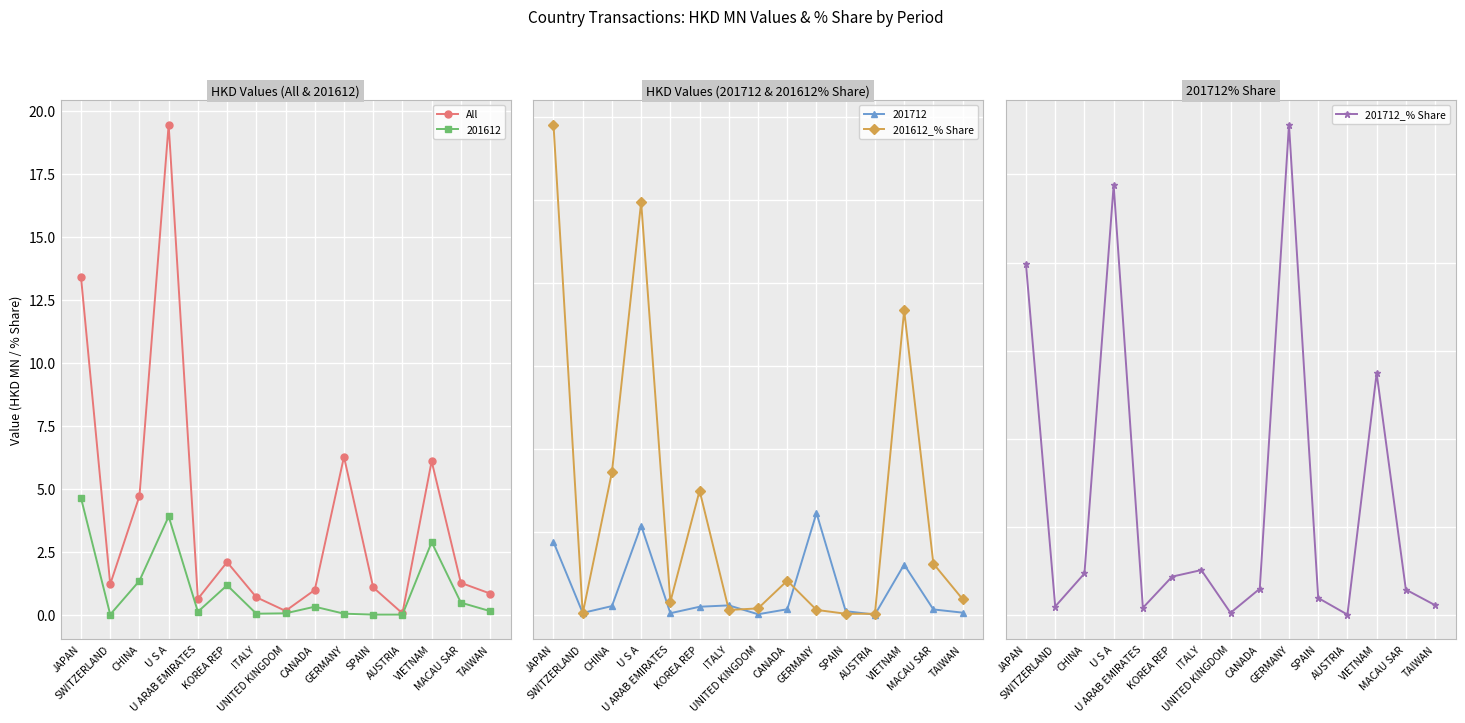

At which category does All reach its first local peak?

U S A